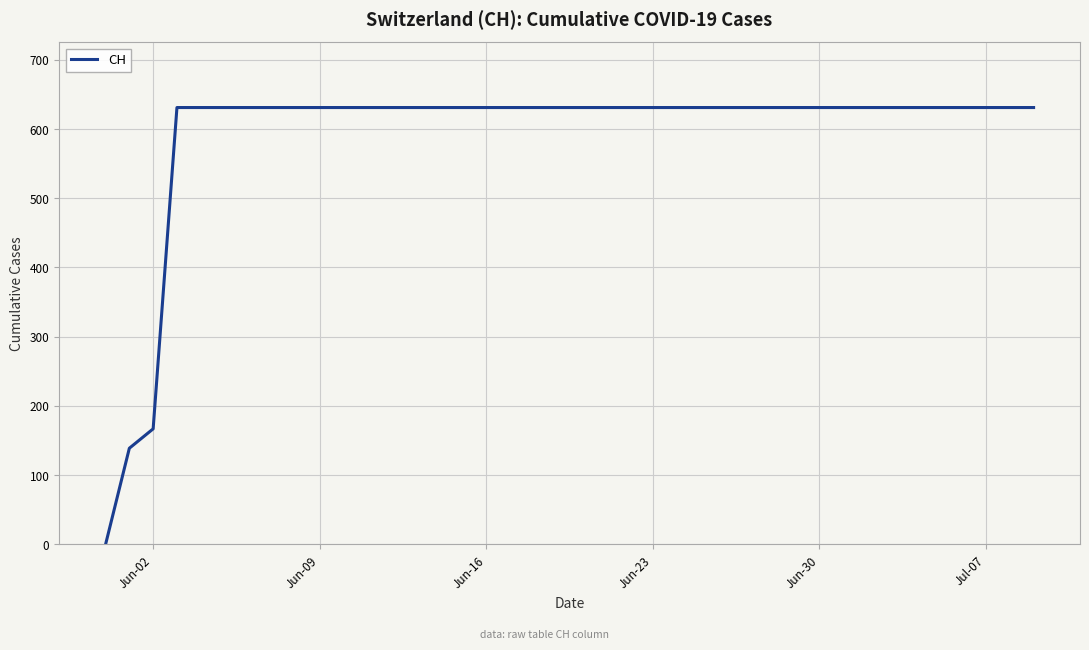

What is the difference between the maximum and minimum values?

631